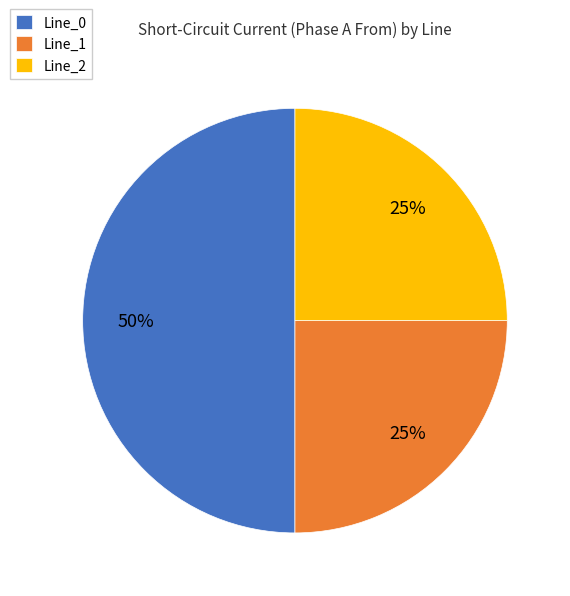

The Line_0 slice represents 36% of the pie. True or false?

False